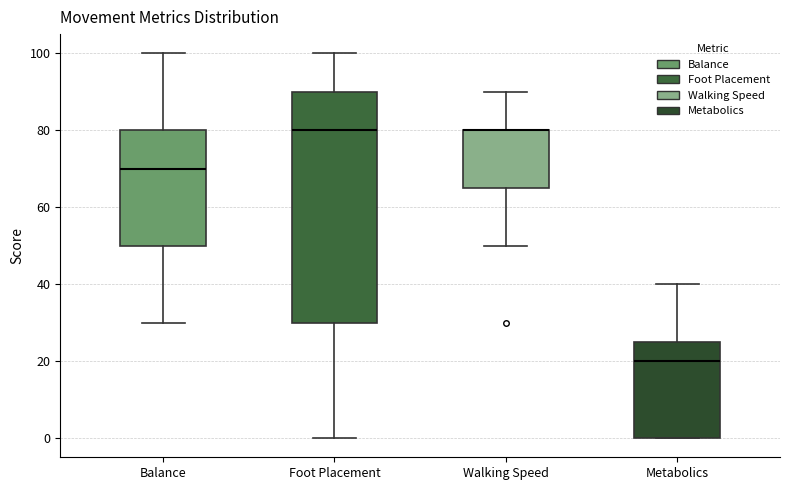

Reading left to right, read every box against the y-axis: the position of its median line, the range the box covers, and the ends of its whiskers. The values are not printed on the chart, so give them approximately, as read against the axis.

Balance: median 70, box 50 to 80, whiskers 30 to 100
Foot Placement: median 80, box 30 to 90, whiskers 0 to 100
Walking Speed: median 80 (drawn on the box's upper edge), box 66 to 80, whiskers 50 to 90
Metabolics: median 20, box 0 to 26, whiskers 0 to 40